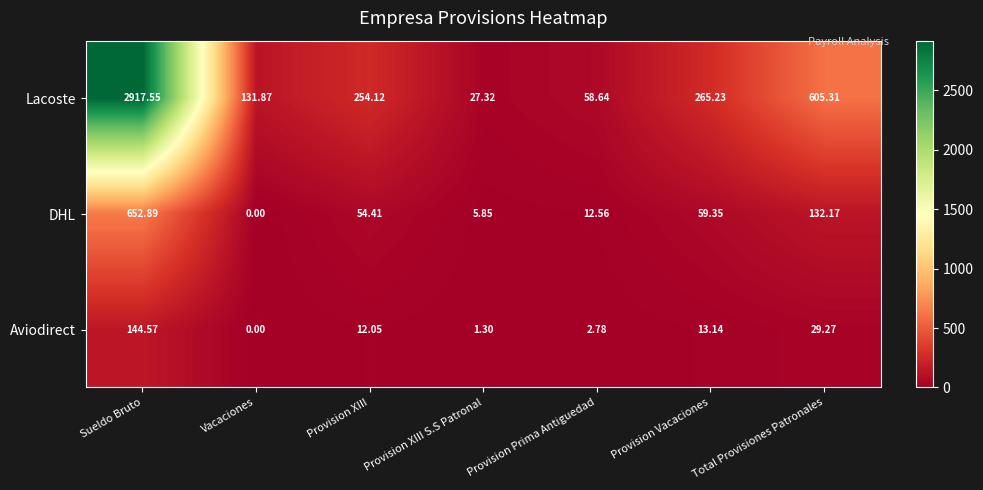

At how many categories does at least one series exceed 719?

1